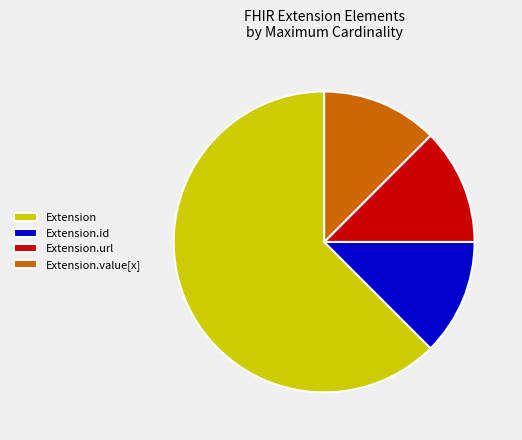

Is it true that Extension is 49% of the pie?

False